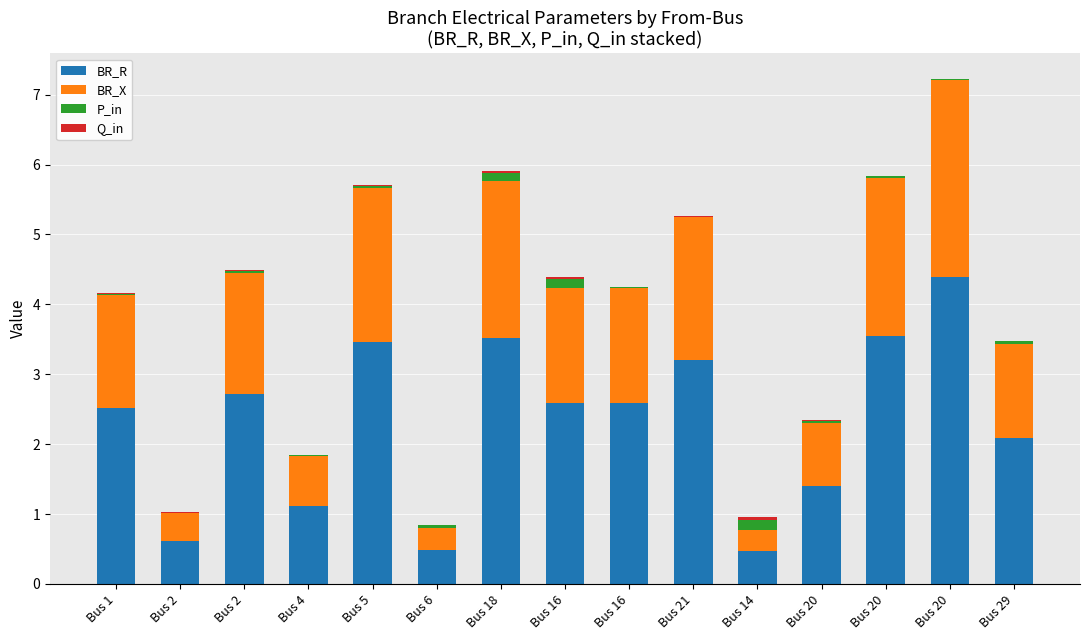

What is the sum of all Q_in values?

0.2